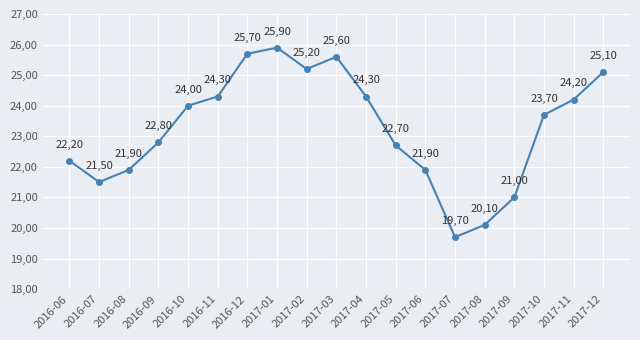

Does the chart have visible grid lines?

Yes